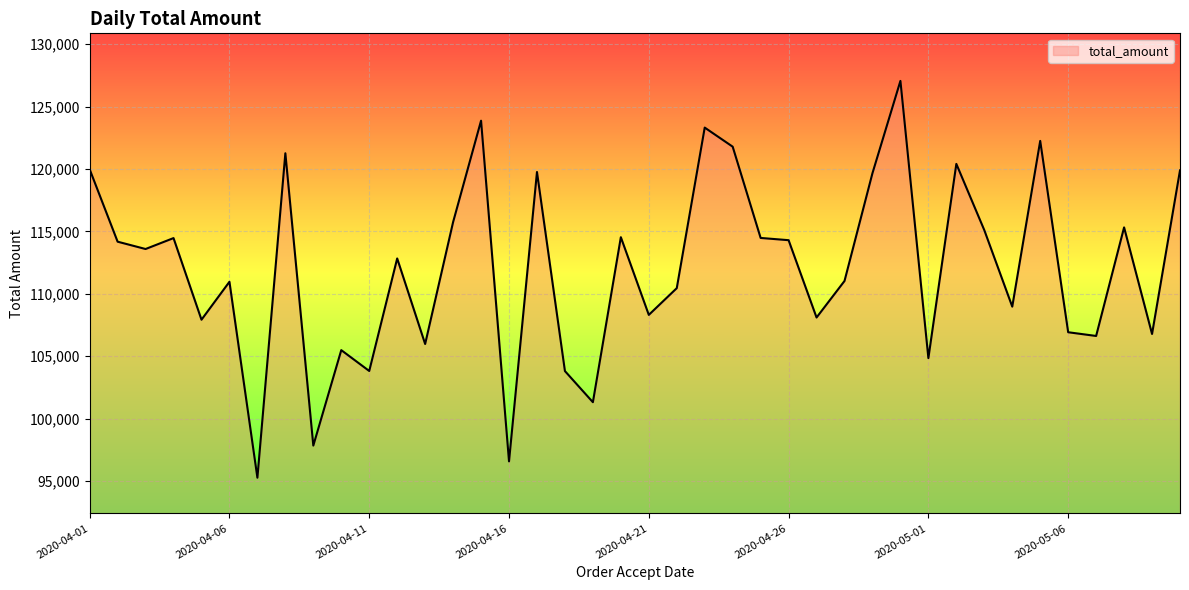

What is the greatest value displayed?

127057